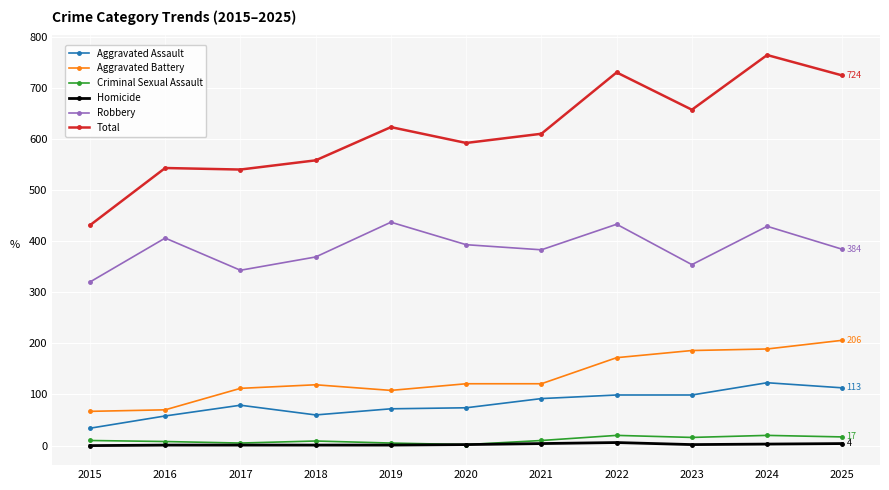

Which series has the largest range (max minus min)?

Total